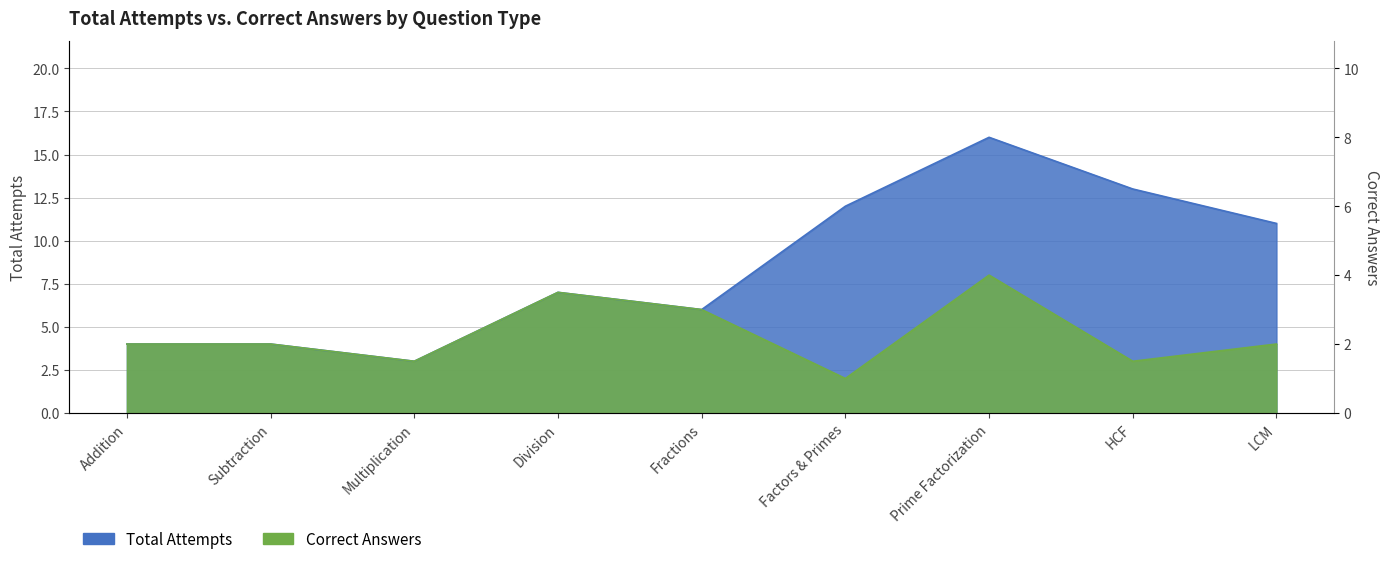

What position from the right is Multiplication?

7